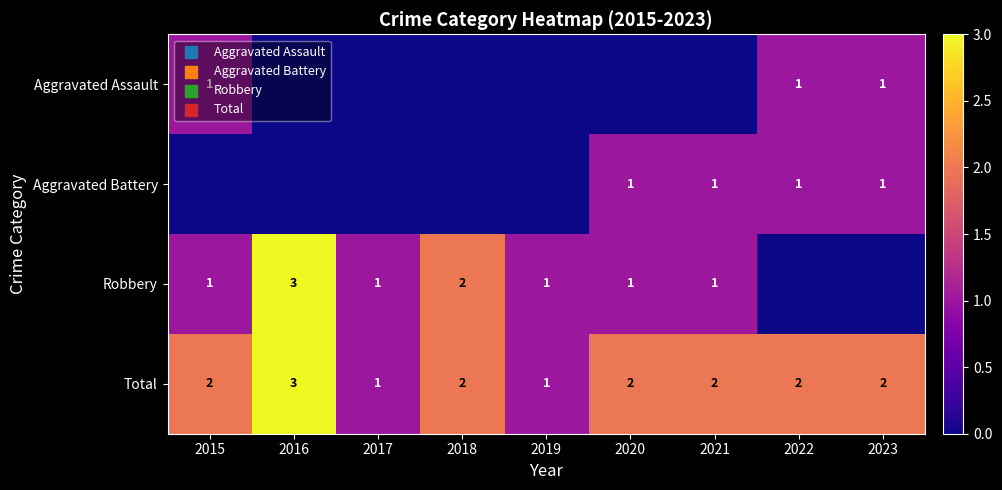

Is the value of Robbery at 2018 greater than the value of Aggravated Assault at 2023?

Yes